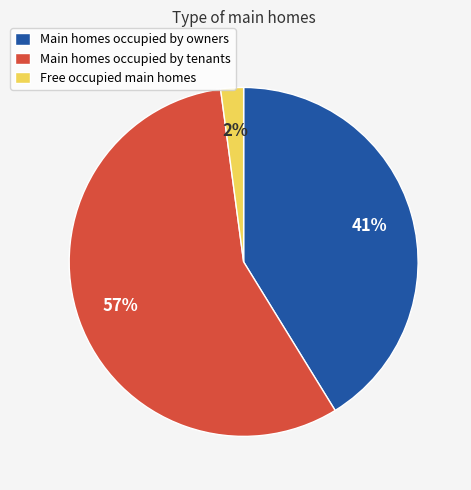

To the nearest percent, what is the difference between the Free occupied main homes and Main homes occupied by owners slice percentages?

39%